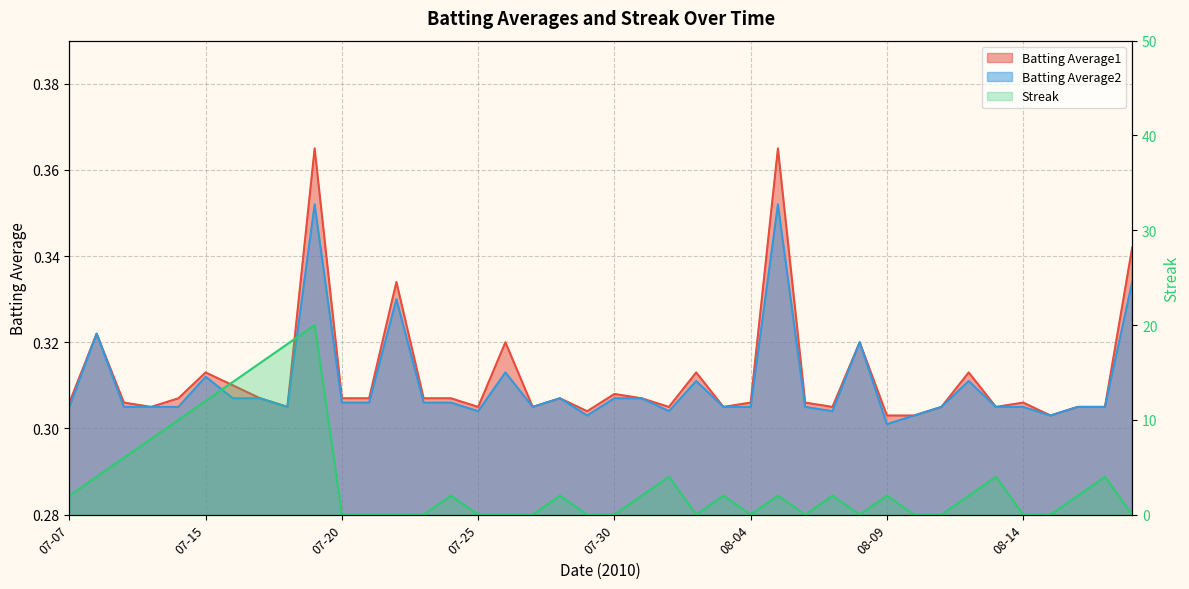

How many interior local peaks does the Batting Average1 series have?

12